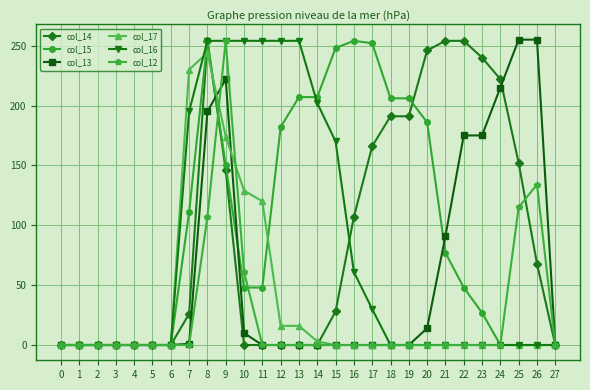

How many series are shown in this chart?

6